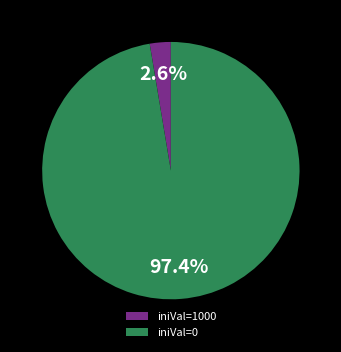

Is iniVal=0 the majority of the pie?

Yes